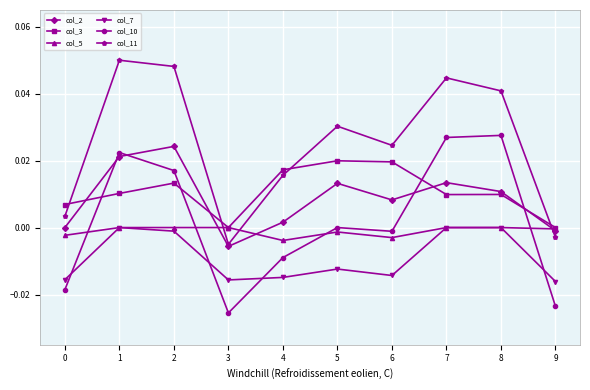

Which series has the largest total across all categories?

col_11